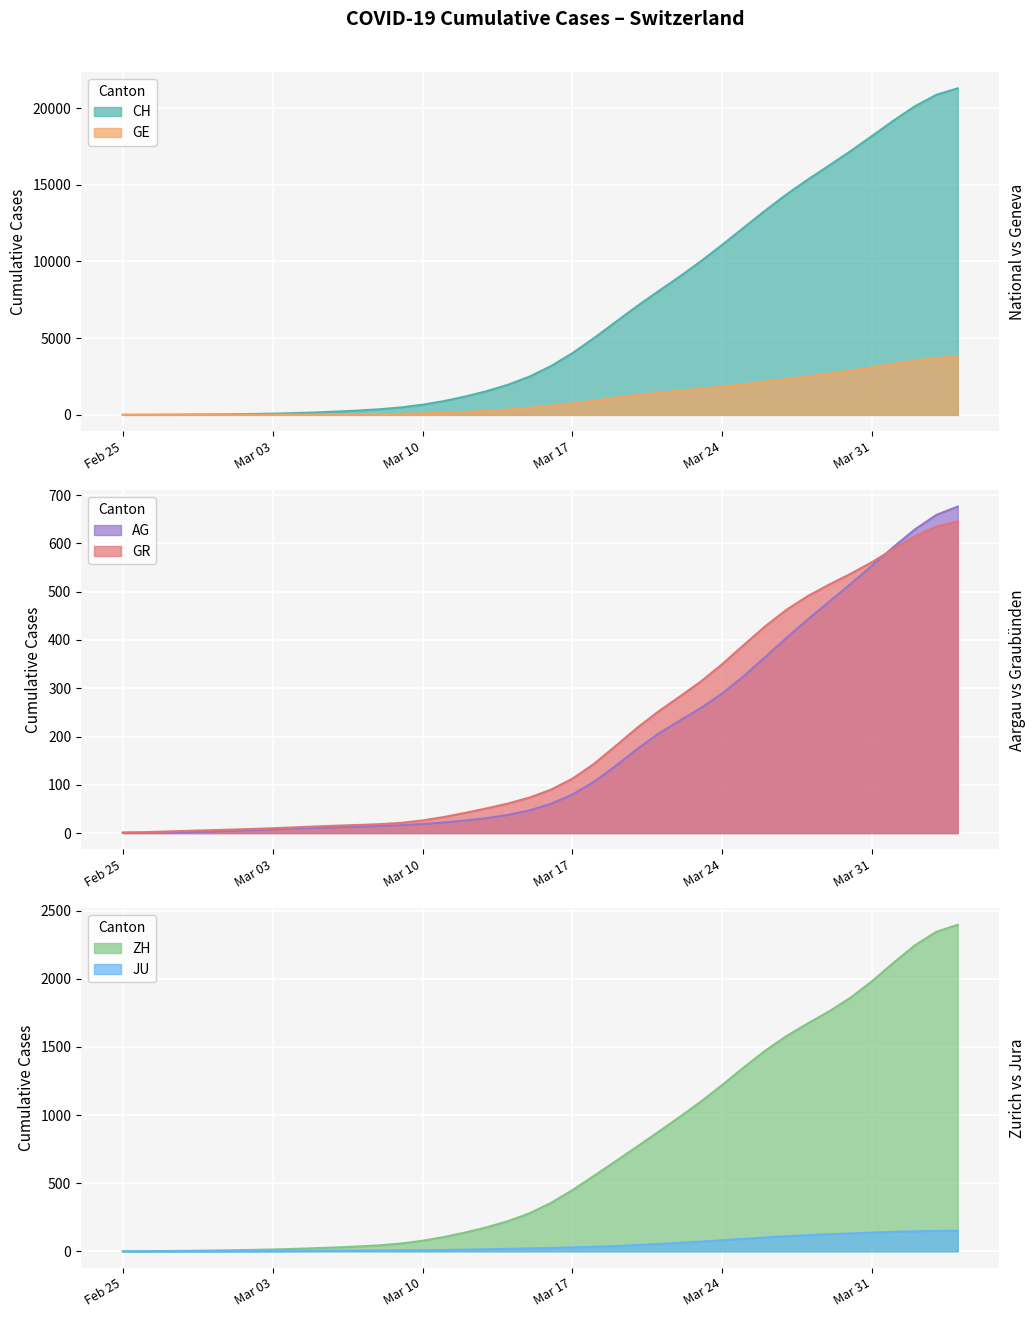

Which category has the highest value across all series?

2020-04-04